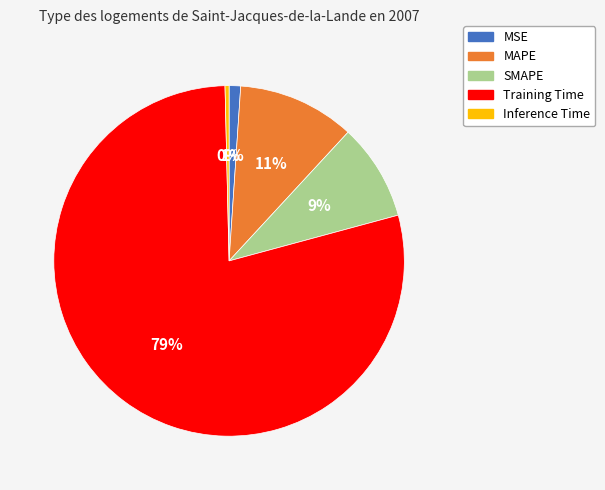

How many segments does this pie chart have?

5